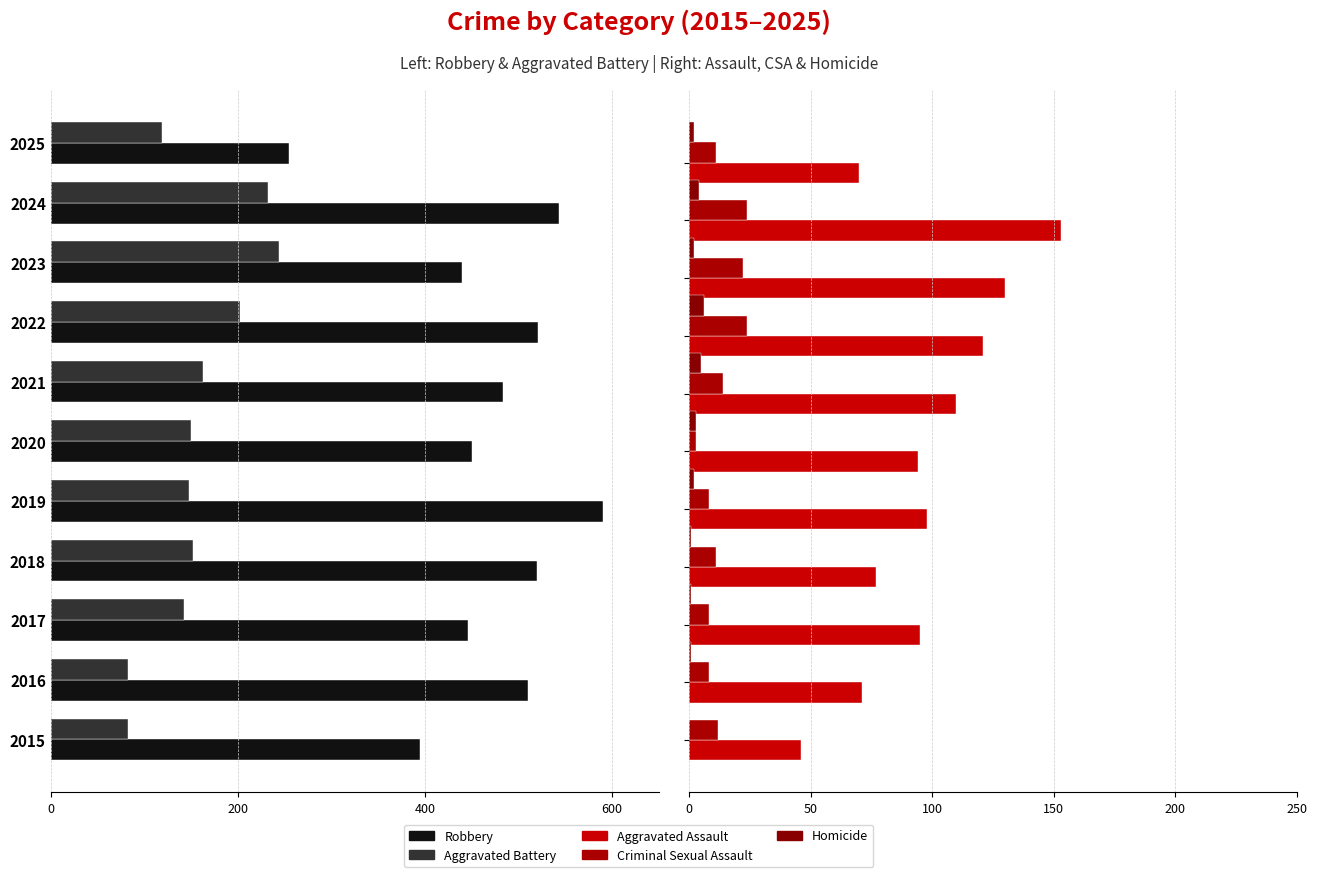

Is the value of Aggravated Battery at 6 greater than the value of Homicide at 600?

No